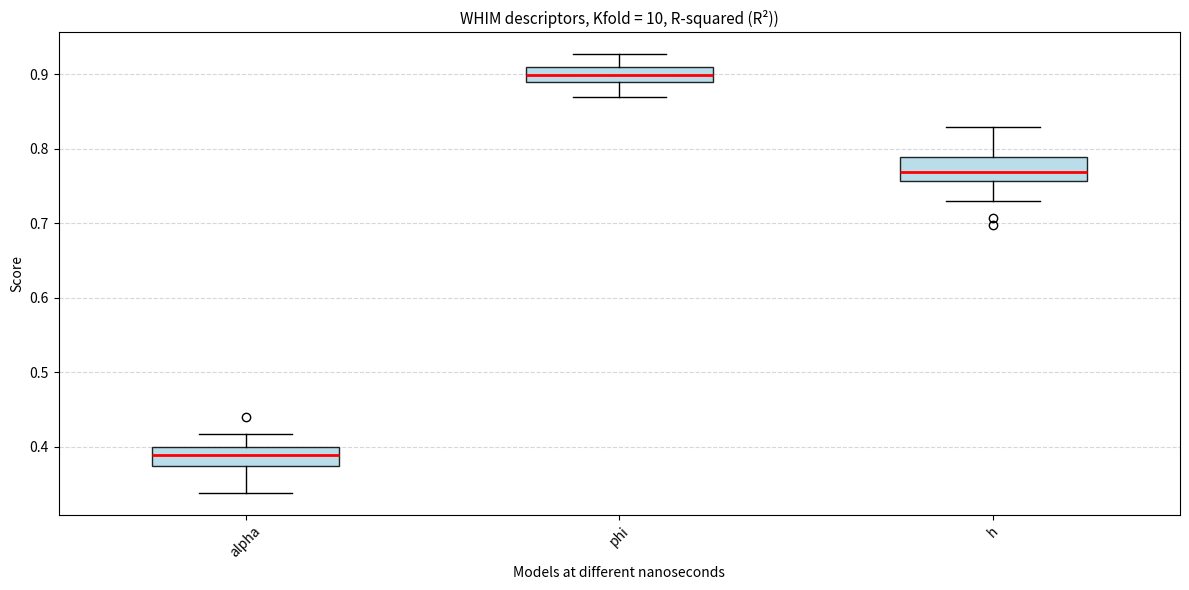

Where does the lower whisker of the box for phi end on the y-axis? The values are not printed on the chart, so give them approximately, as read against the axis.

0.87